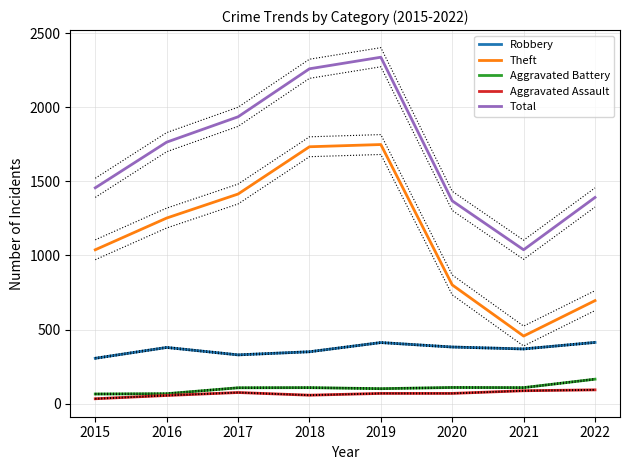

How many interior local peaks does the Aggravated Battery series have?

2